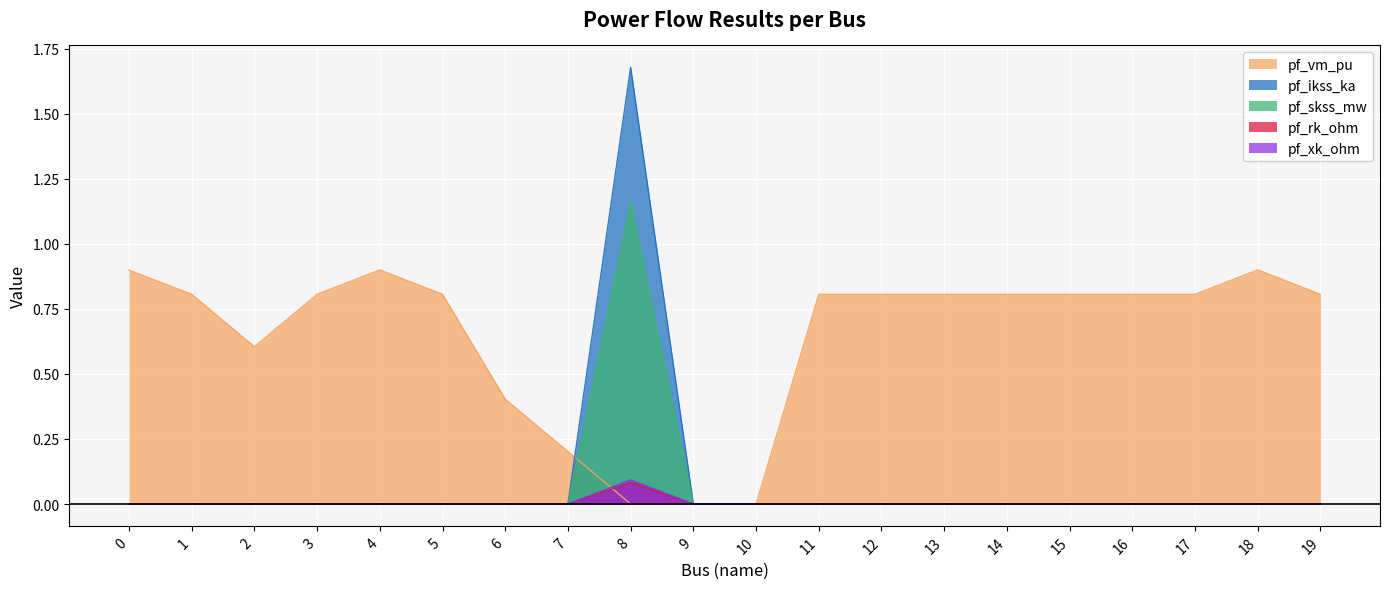

What is the maximum value shown in the chart?

1.7